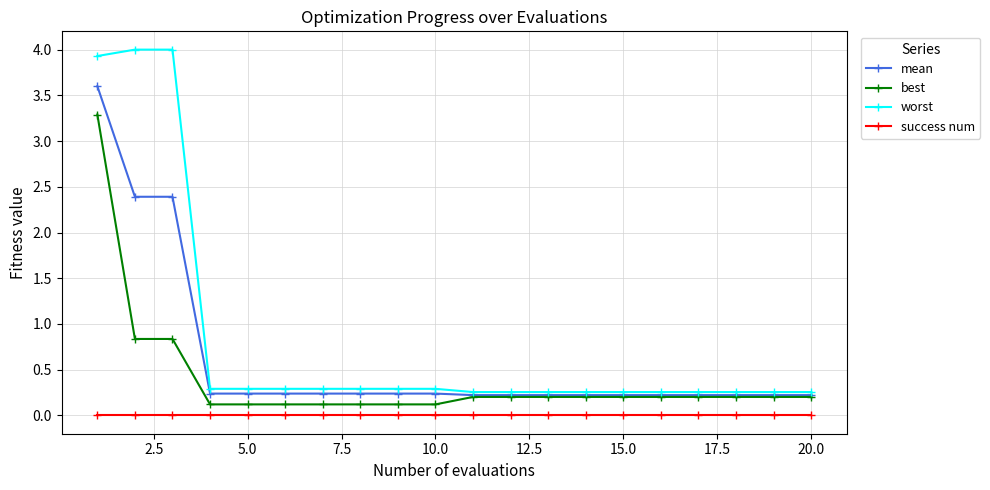

True or false: worst and success num cross at least once.

False